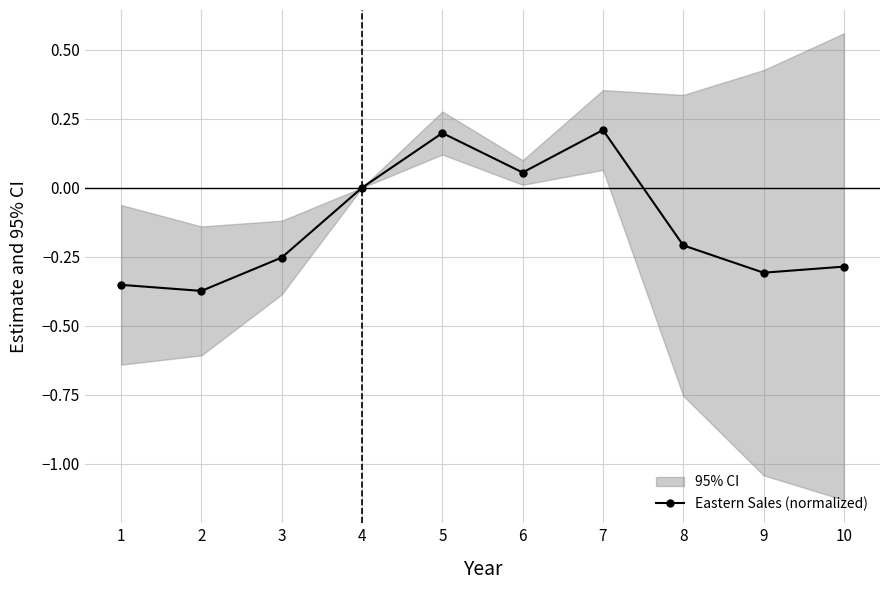

List the labels in order of value, largest first.

7, 5, 6, 4, 8, 3, 10, 9, 1, 2